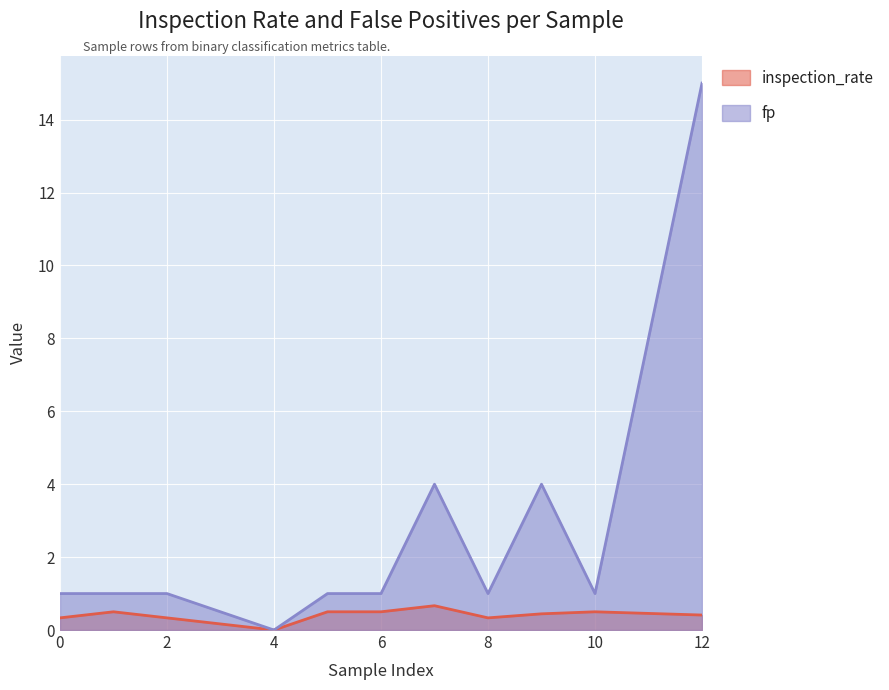

Reading left to right, transcribe all the data shown in this chart.

inspection_rate: 0=0.3	1=0.5	2=0.3	4=0.0	5=0.5	6=0.5	7=0.7	8=0.3	9=0.4	10=0.5	12=0.4
fp: 0=1.0	1=1.0	2=1.0	4=0.0	5=1.0	6=1.0	7=4.0	8=1.0	9=4.0	10=1.0	12=15.0